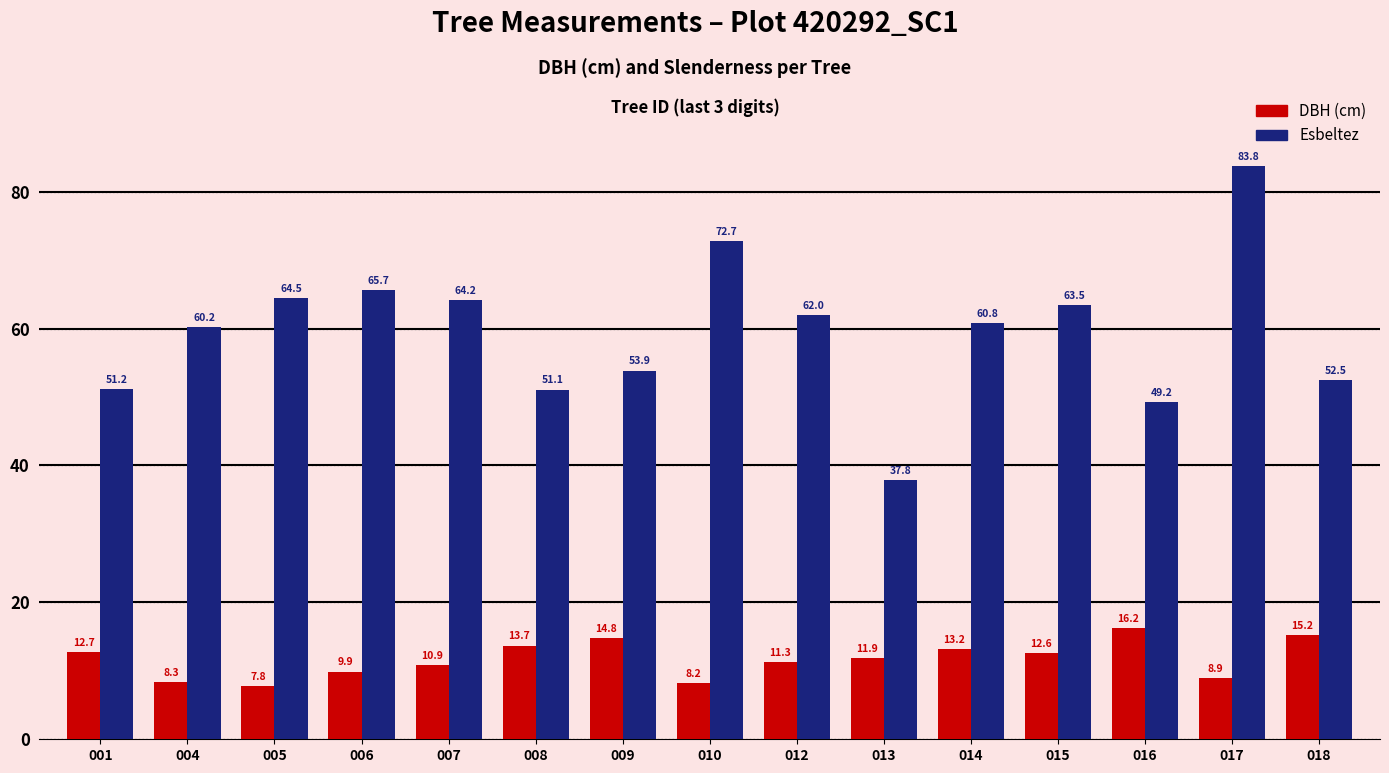

What is the smallest value displayed?

7.8